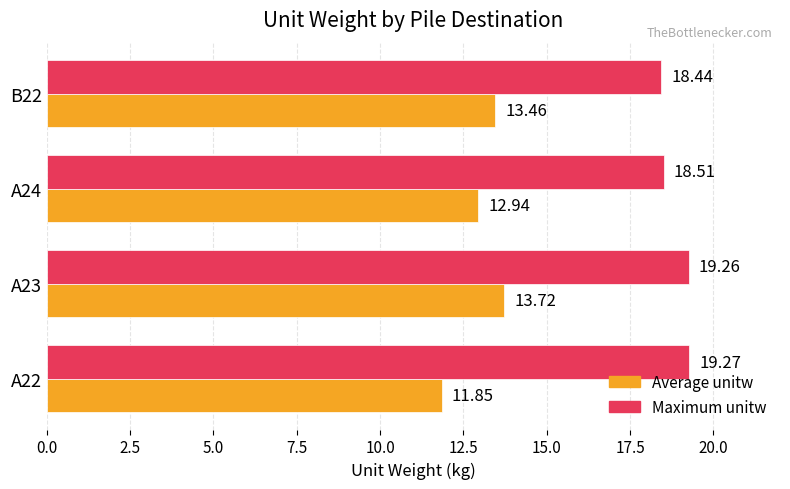

What is the difference between the maximum and second lowest values in the Maximum unitw series?

0.8